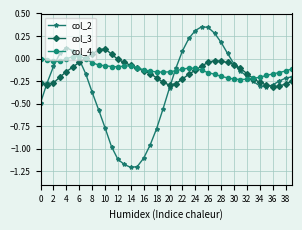

True or false: col_4 has more than 0 points higher than both neighbors.

True